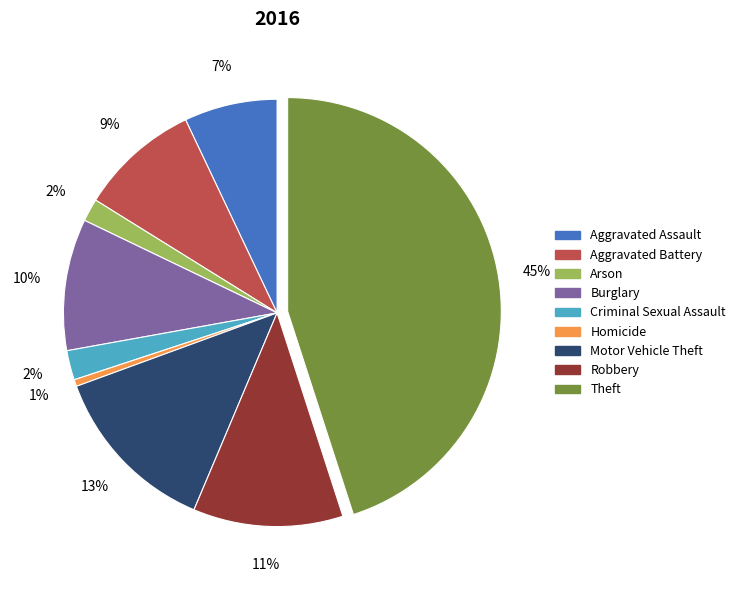

Is it true that Aggravated Battery is 9% of the pie?

True